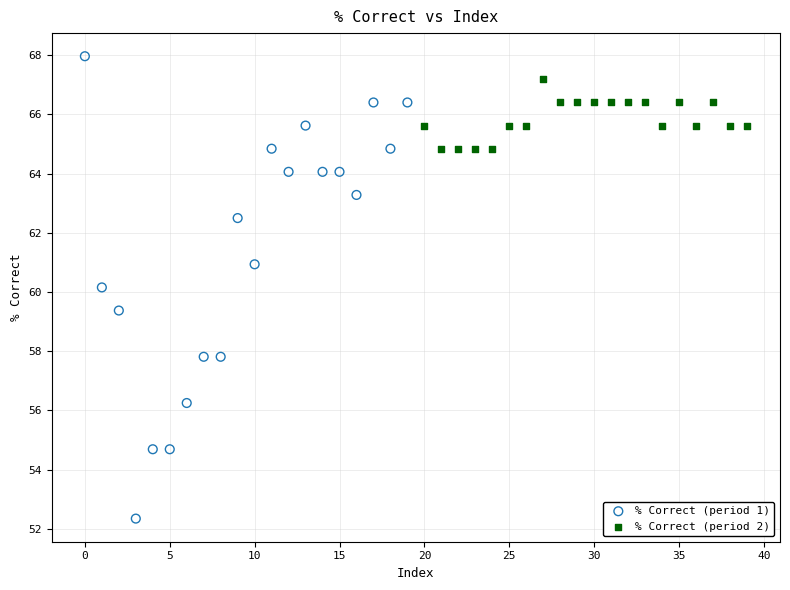

Which series contains the highest Y value?

% Correct (period 1)